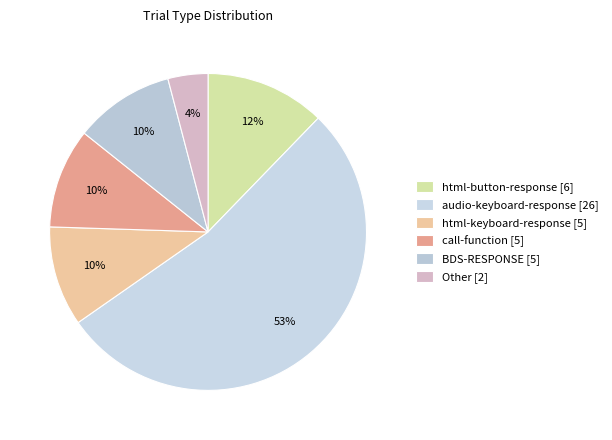

To the nearest percent, what portion does call-function represent?

10%